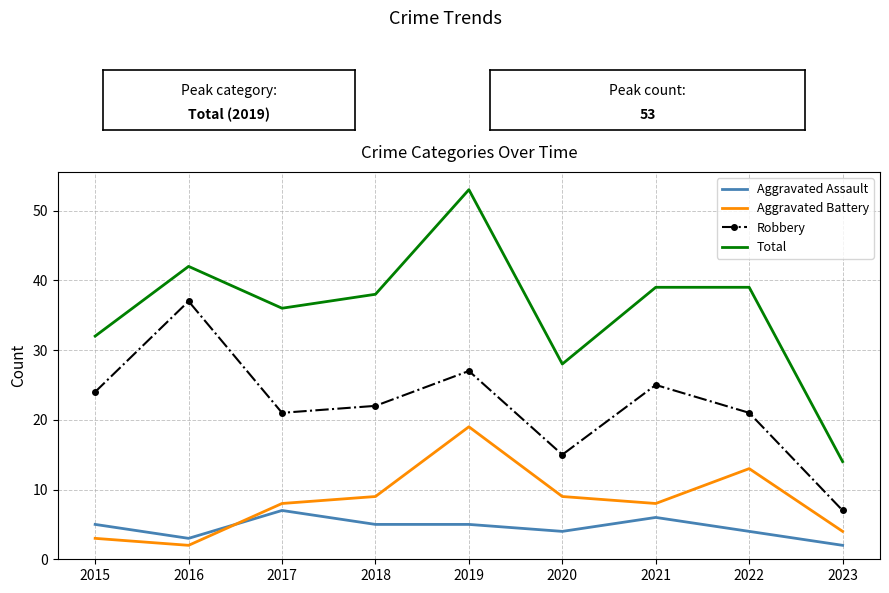

What are all the series names shown in the legend?

Aggravated Assault, Aggravated Battery, Robbery, Total